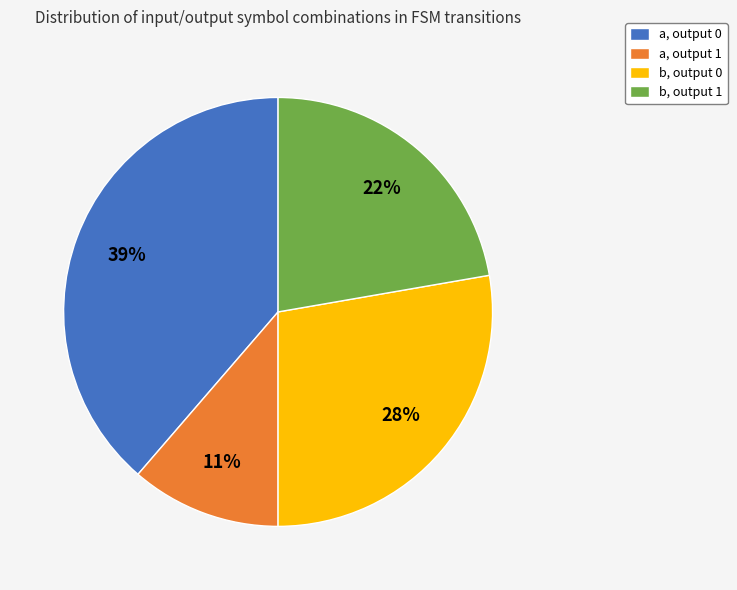

Count the number of slices in the pie.

4